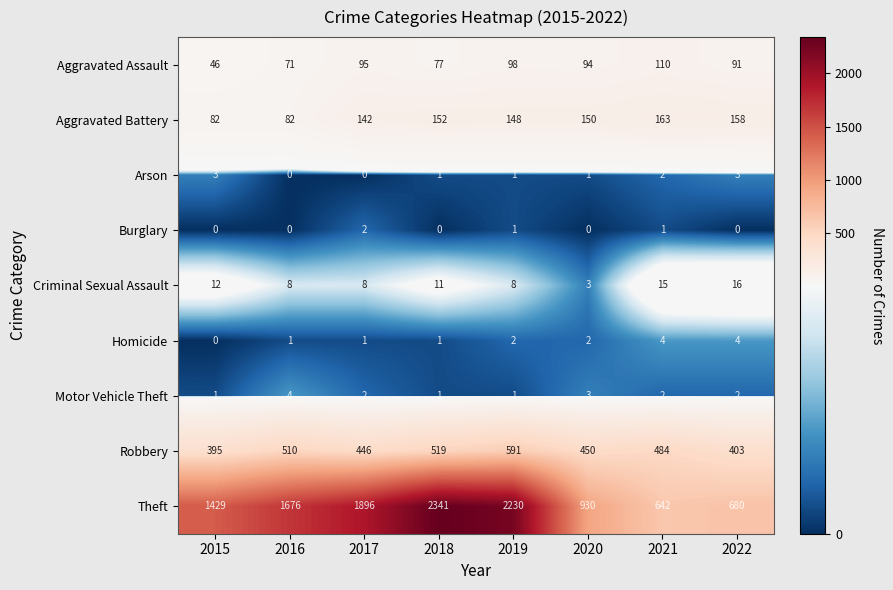

At how many categories does at least one series exceed 1803?

3